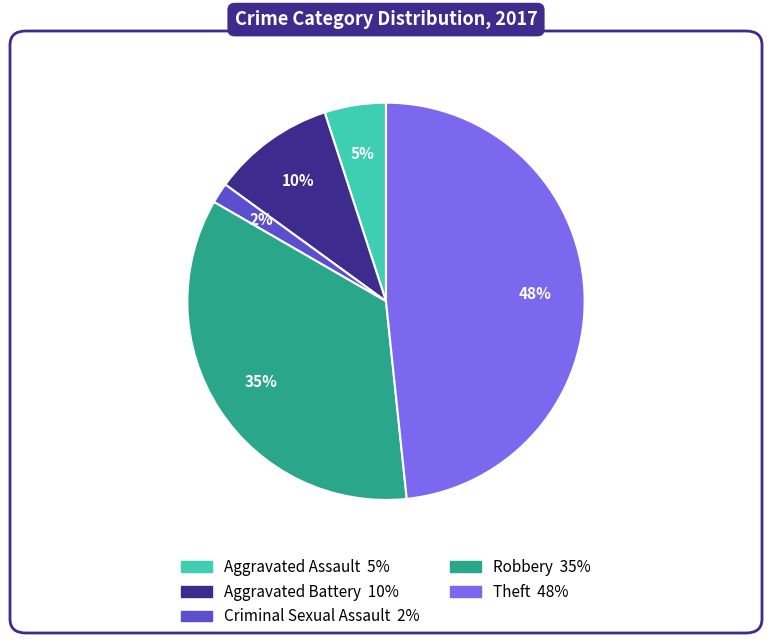

Do Aggravated Battery and Criminal Sexual Assault together represent more than half of the pie?

No